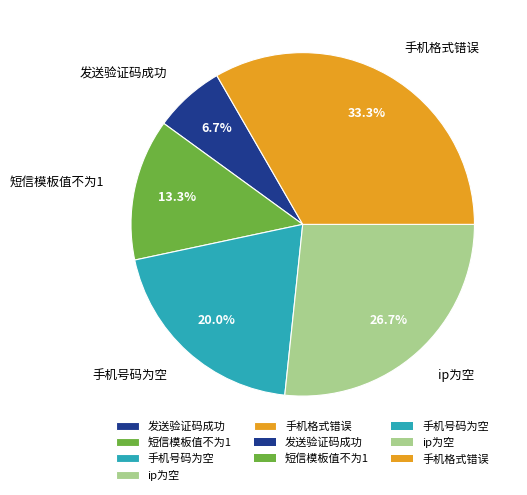

Count the number of slices in the pie.

5